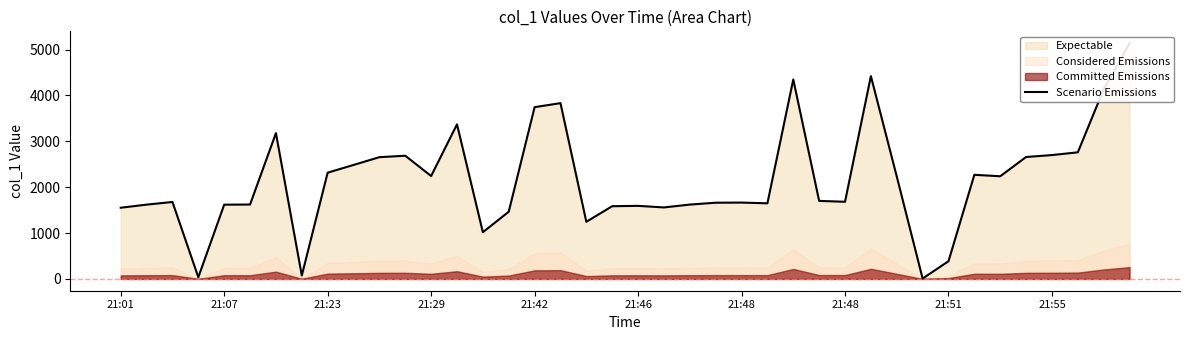

Reading left to right, extract all data points from this chart.

1552.0	1619.6	1677.3	36.7	1618.5	1621.7	3178.2	74.2	2316.4	2484.4	2654.2	2685.3	2243.2	3369.0	1018.4	1465.6	3744.0	3831.7	1245.5	1585.3	1592.6	1558.5	1620.6	1661.4	1664.1	1648.3	4347.9	1700.9	1681.5	4421.0	2233.9	8.7	386.1	2269.9	2237.8	2657.6	2699.8	2759.8	4133.5	5140.0